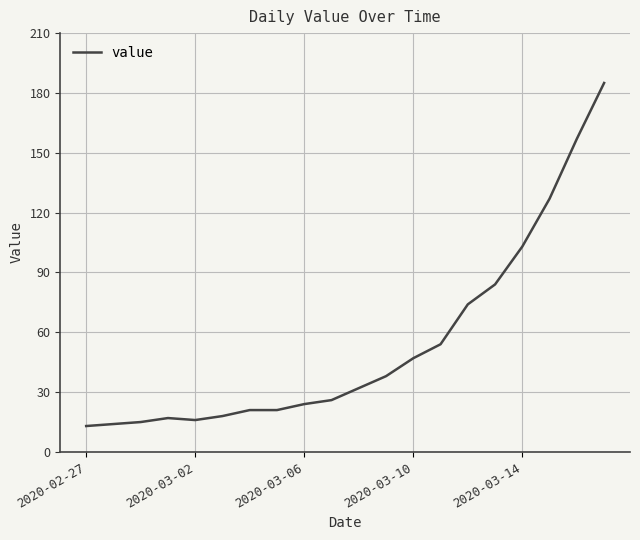

What is the smallest value displayed?

13